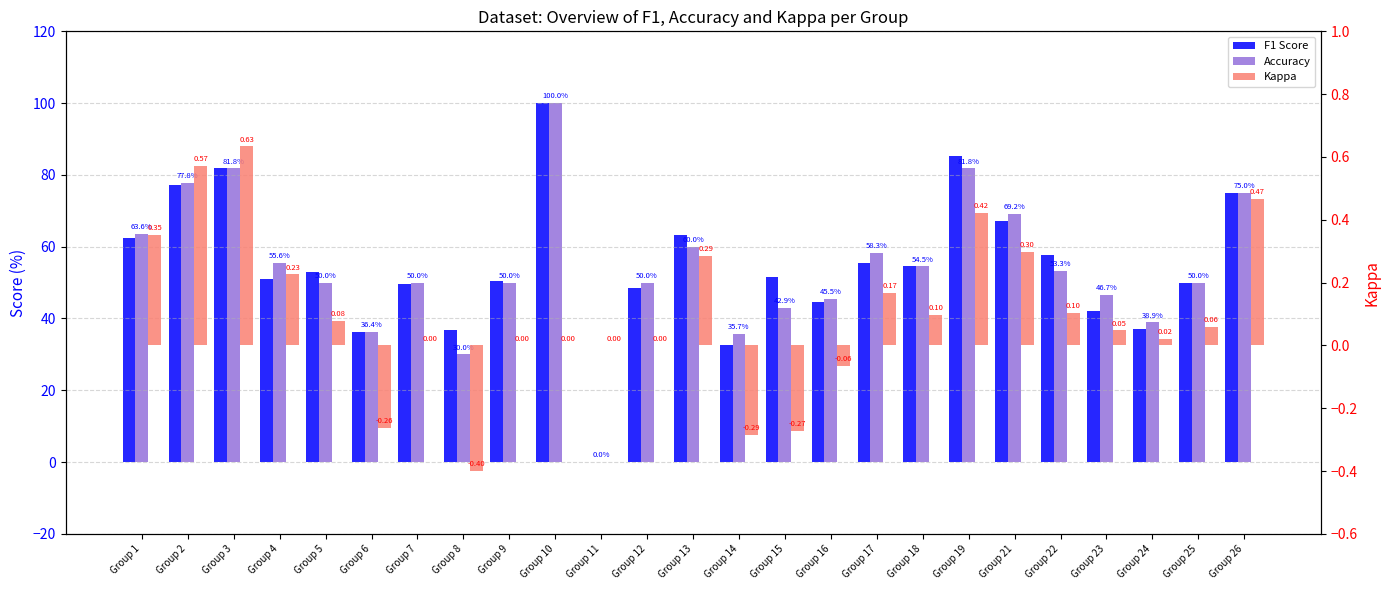

What is the lowest value of the Kappa series?

-0.4